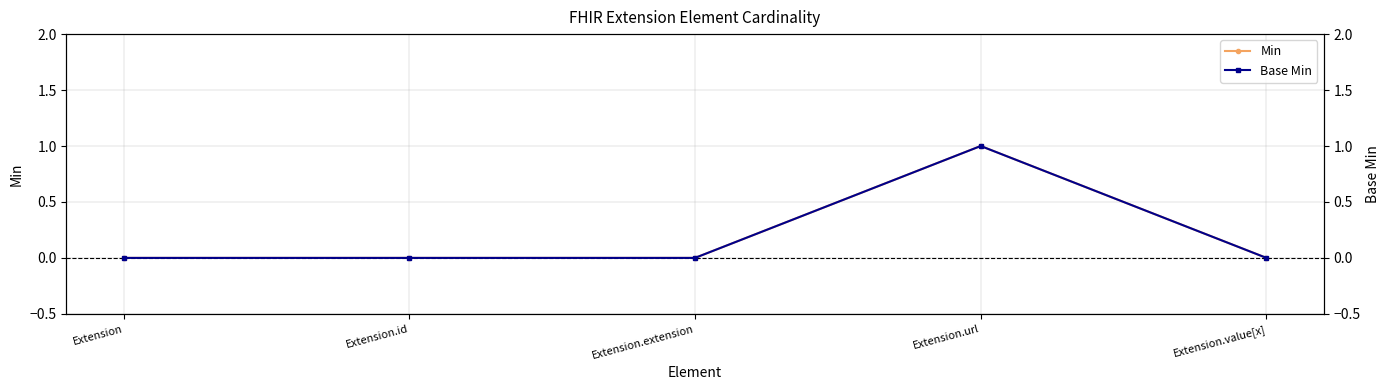

True or false: Min and Base Min intersect in this chart.

False